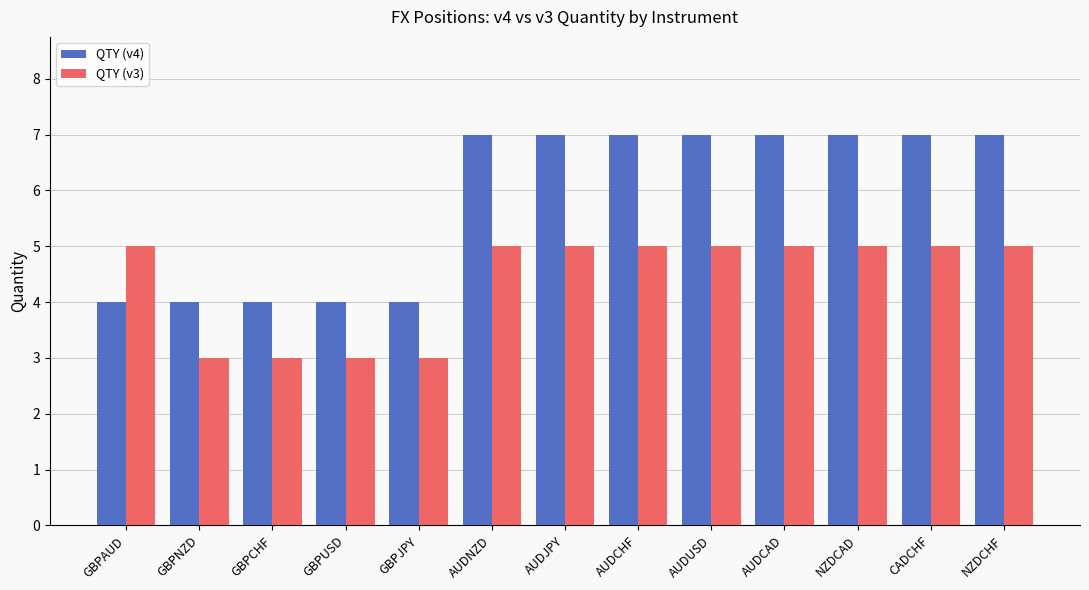

Which series has the largest range (max minus min)?

QTY (v4)